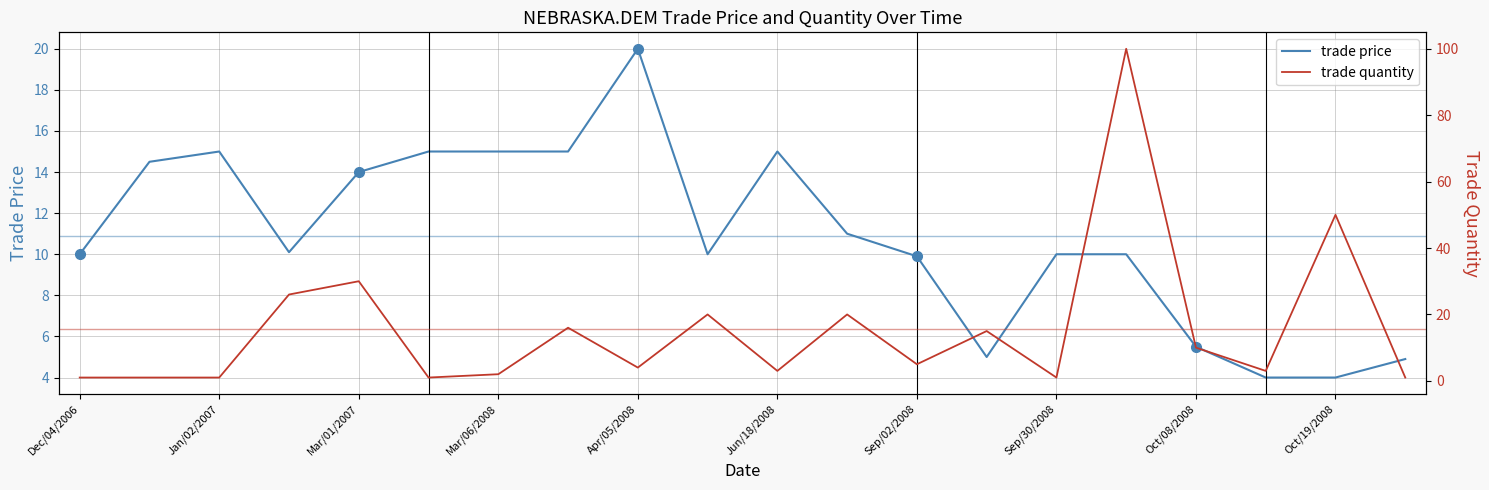

How many data points in trade quantity are less than 5?

10